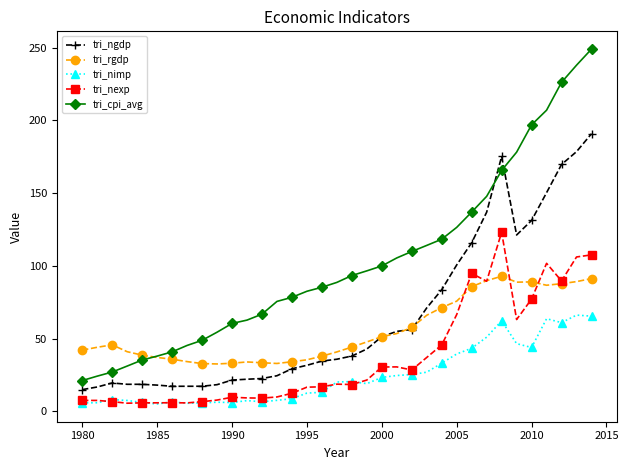

Which series has the widest spread of values?

tri_cpi_avg